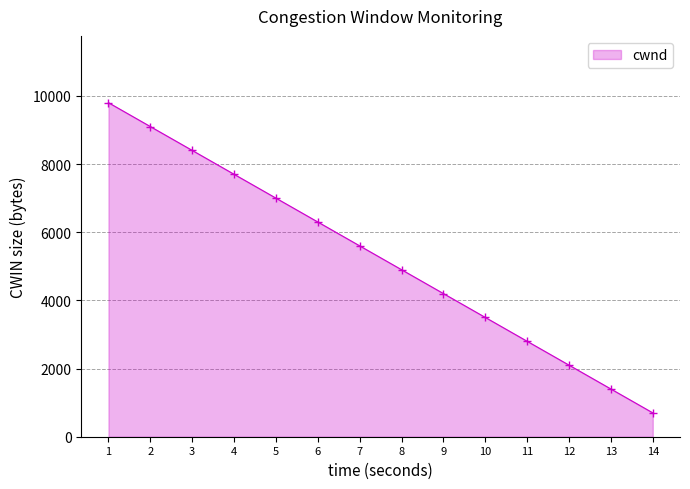

What is the maximum value shown in the chart?

9800